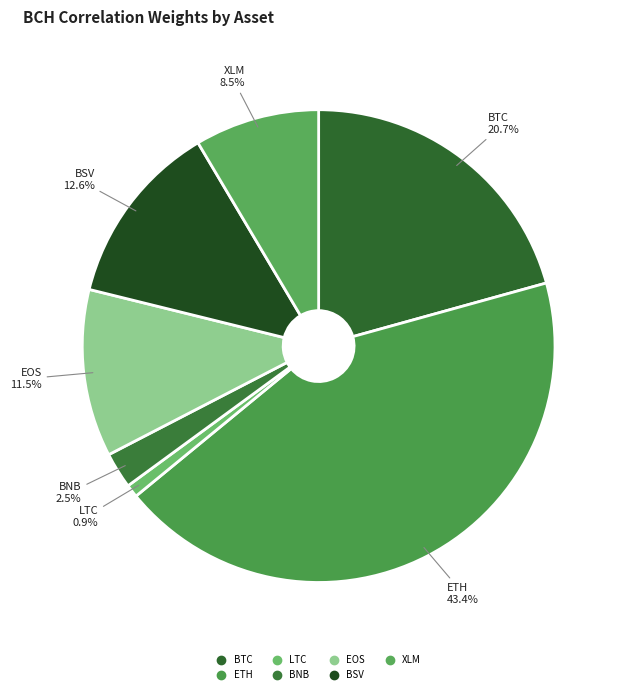

To the nearest percent, what is the average slice percentage?

14%